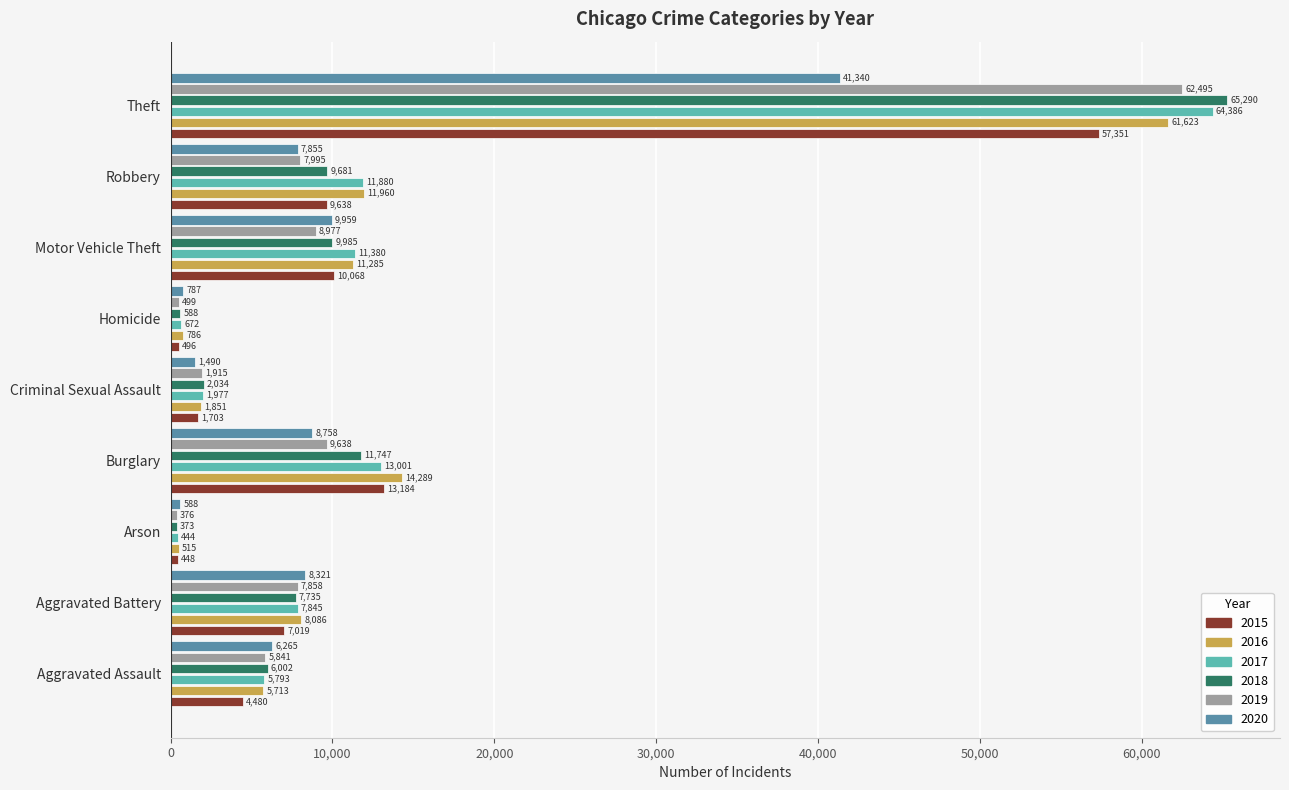

True or false: 2015 has a value of 496 at Homicide.

True